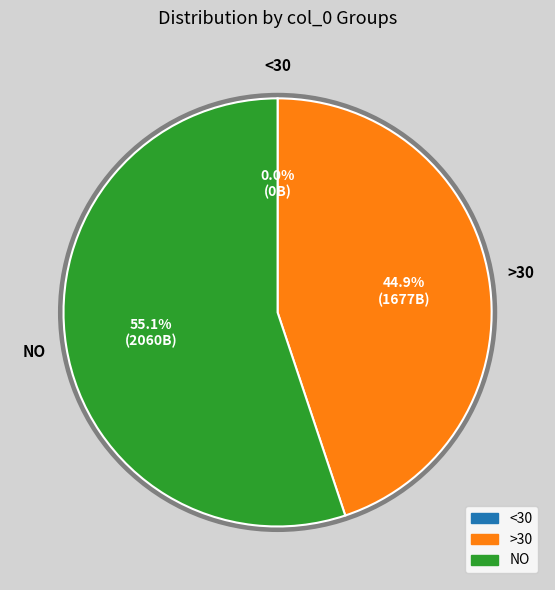

Is there any slice that represents more than half of the pie?

Yes